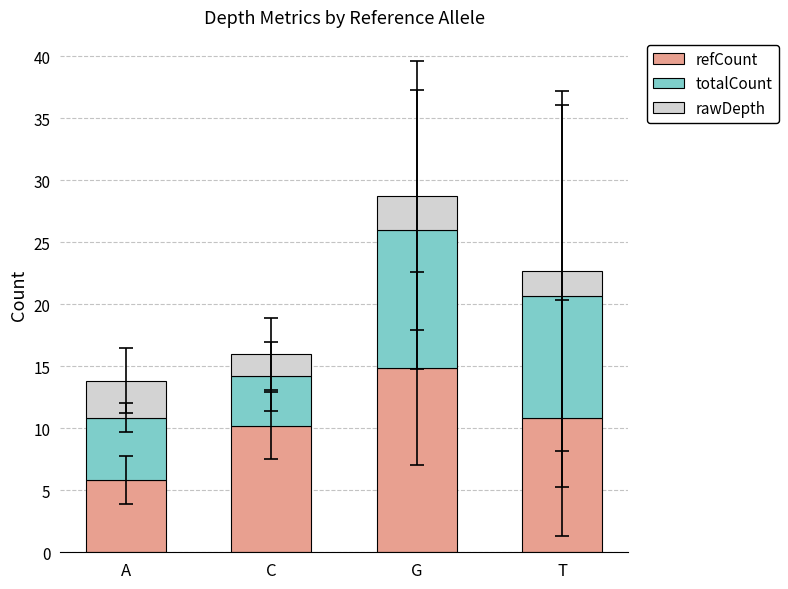

What are all the series names shown in the legend?

refCount, totalCount, rawDepth